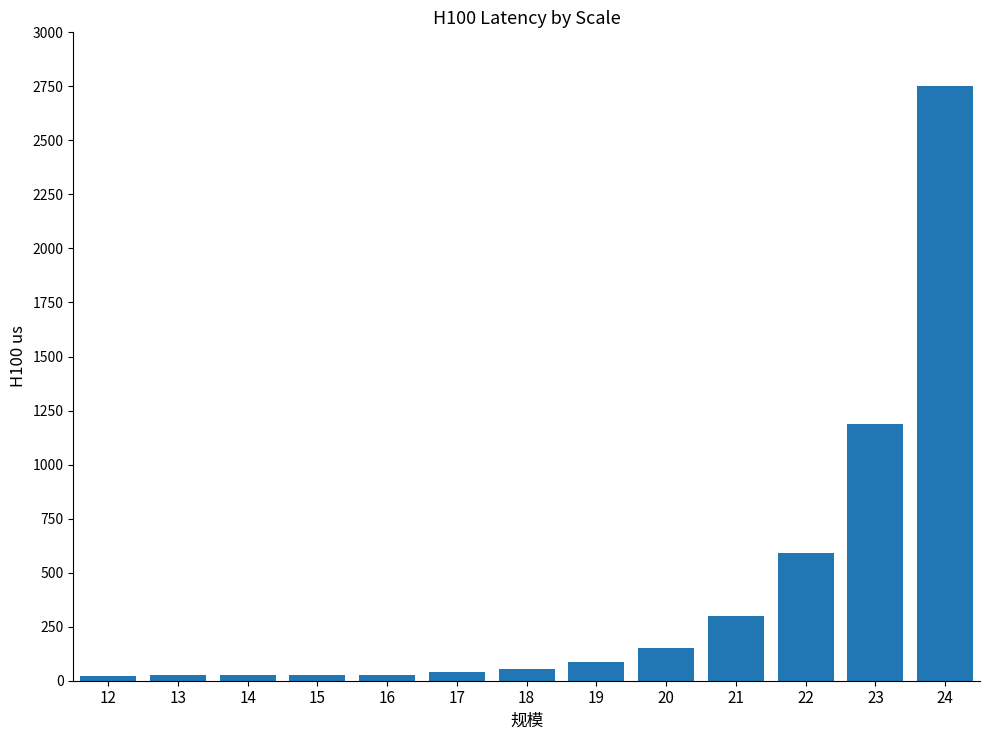

The value at 24 is 2751.0. True or false?

True